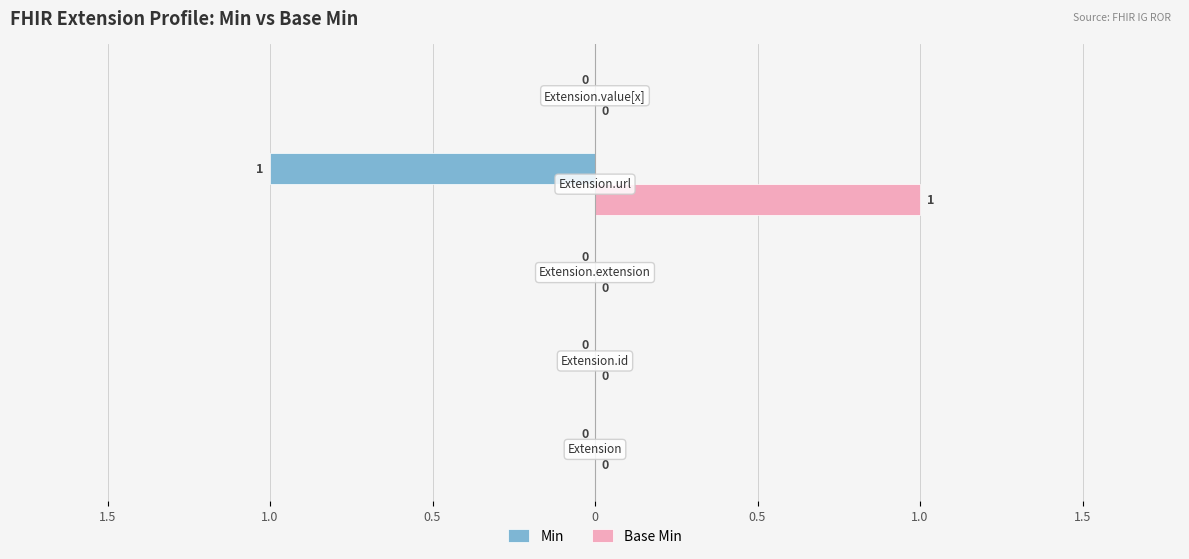

What is the sum of all Base Min values?

1